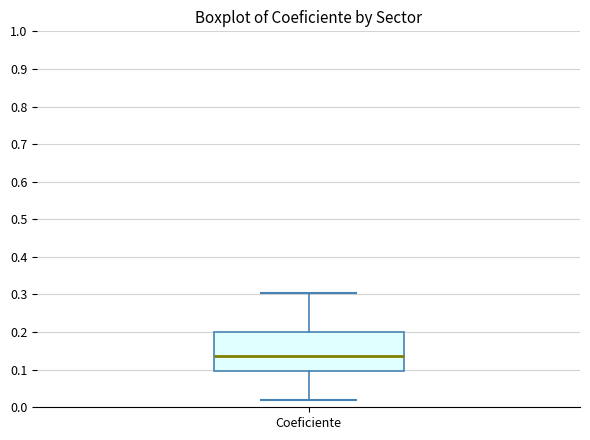

Where is the lower edge of the box for Coeficiente on the y-axis? The values are not printed on the chart, so give them approximately, as read against the axis.

0.10